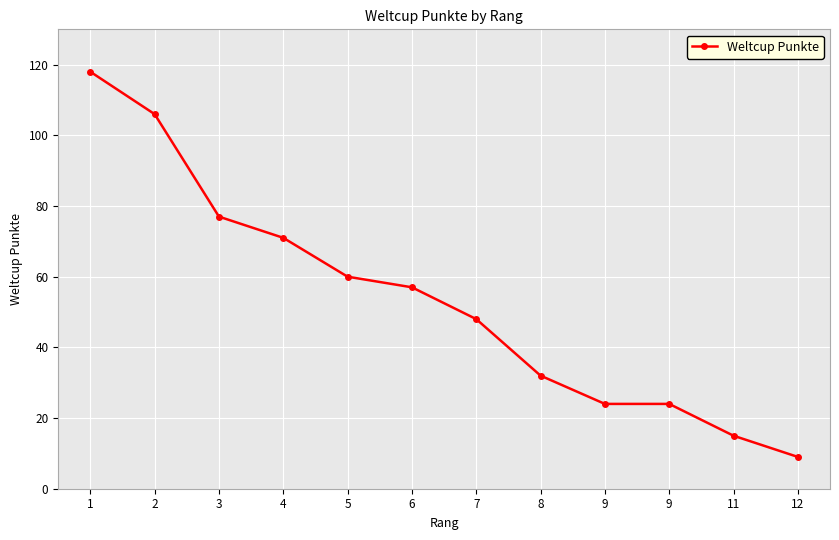

What is the sum of the values at 1 and 8?

150